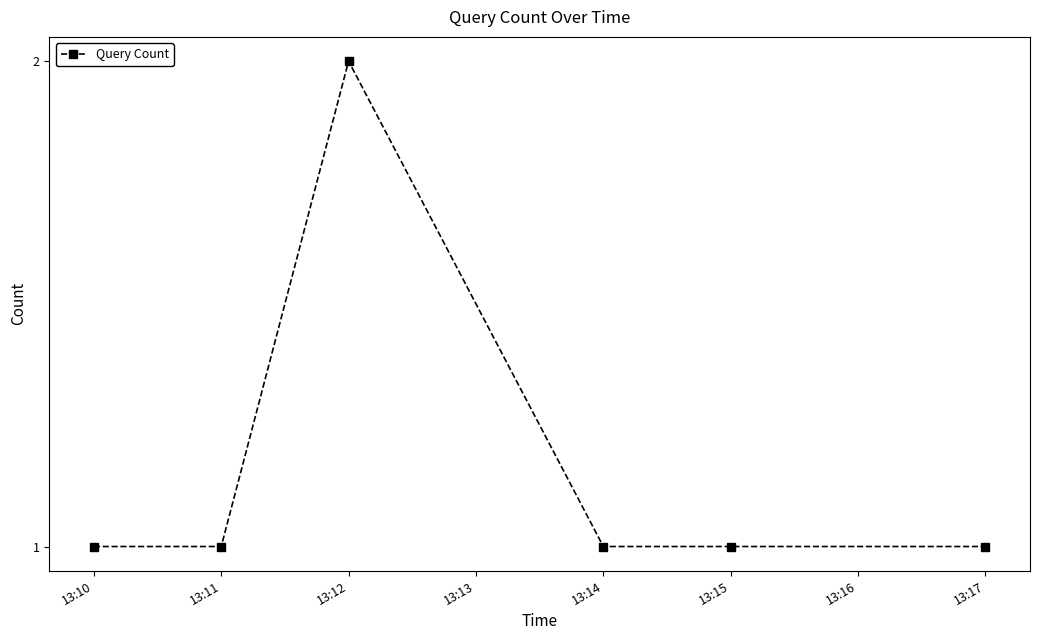

True or false: the data shows 0 at 13:15.

False